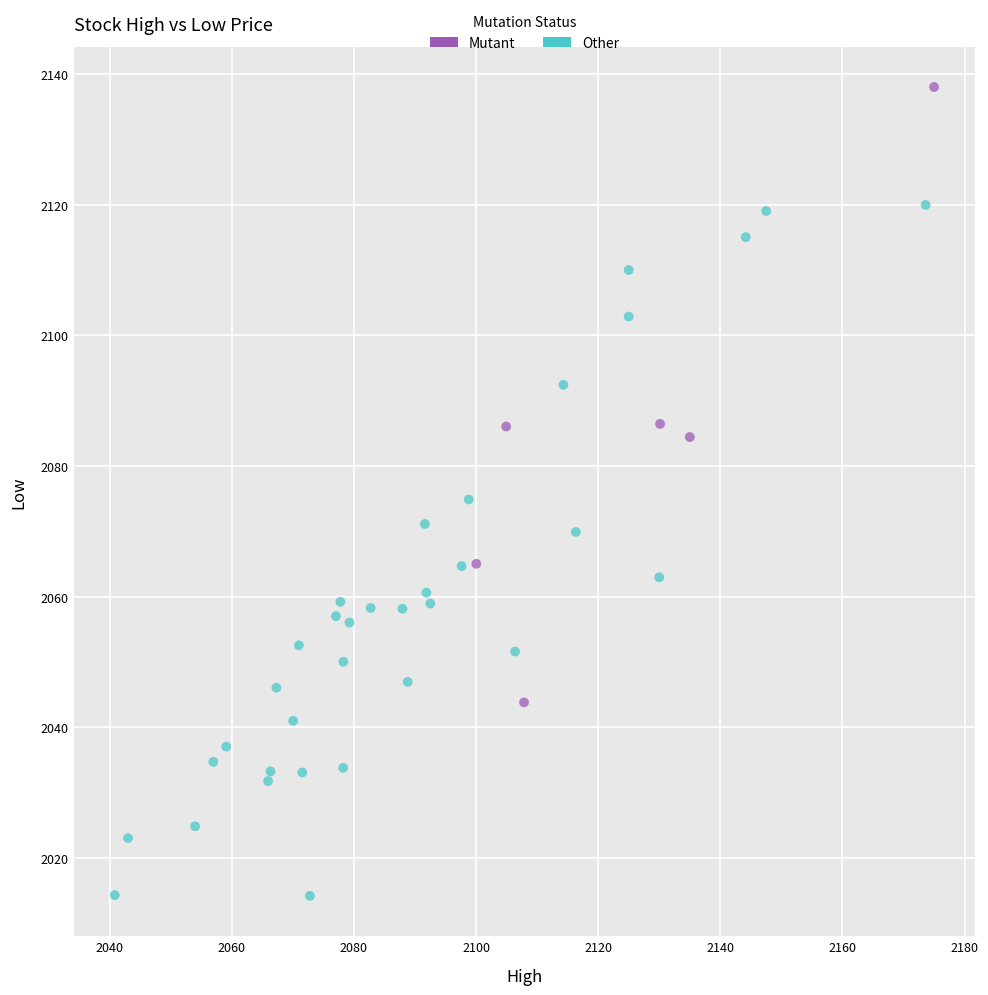

Which series has the largest Y range (max minus min)?

Other